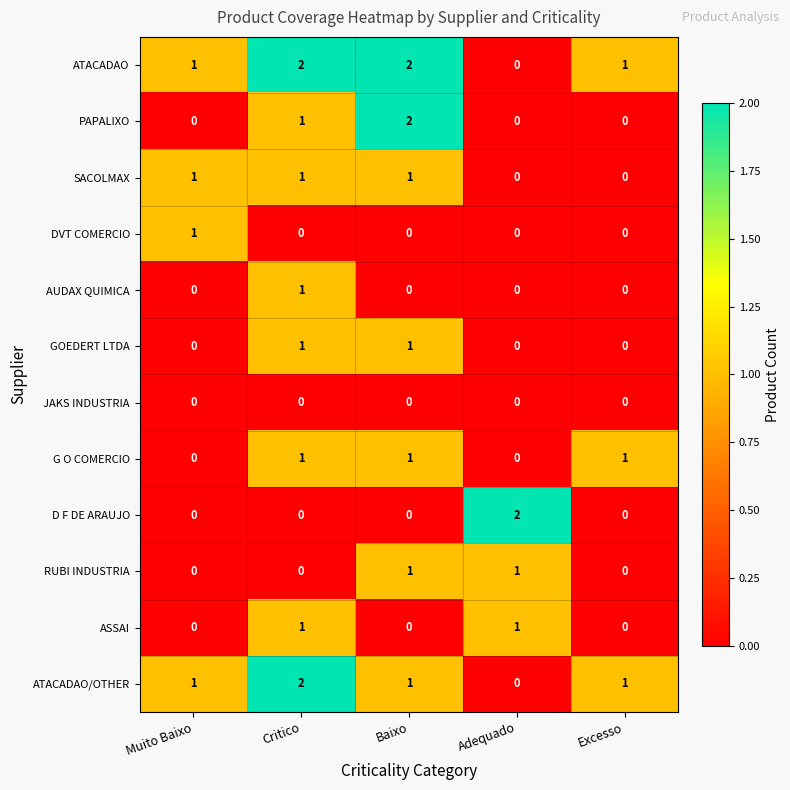

What is the sum of all SACOLMAX values?

3